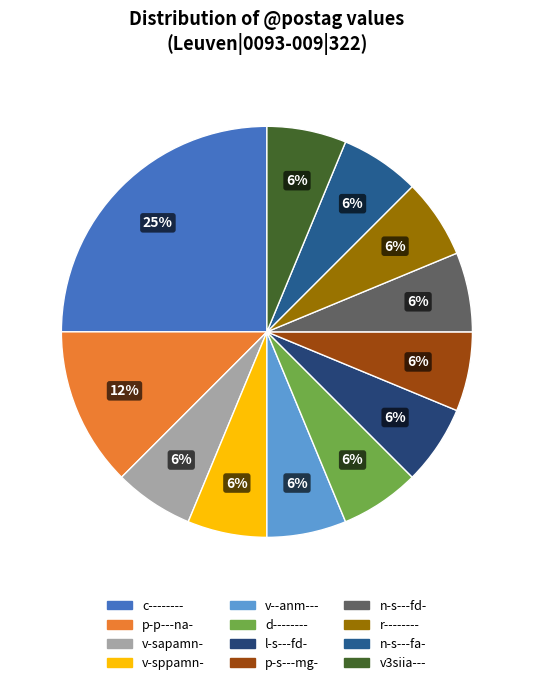

What percentage is the l-s---fd- slice, to the nearest percent?

6%